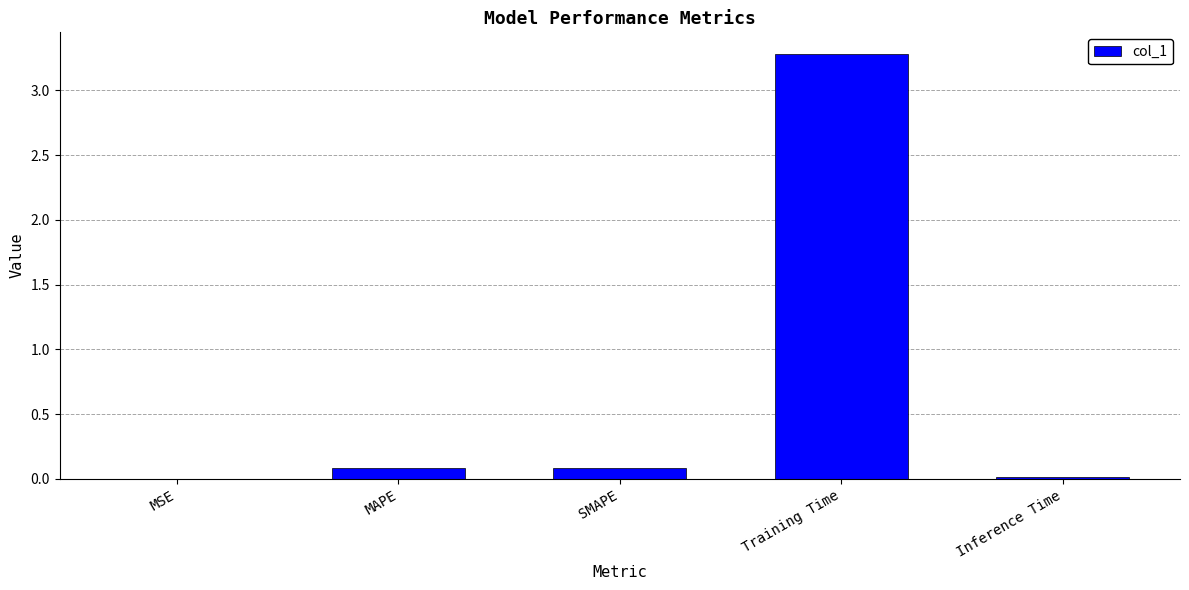

How many categories are shown in the chart?

5